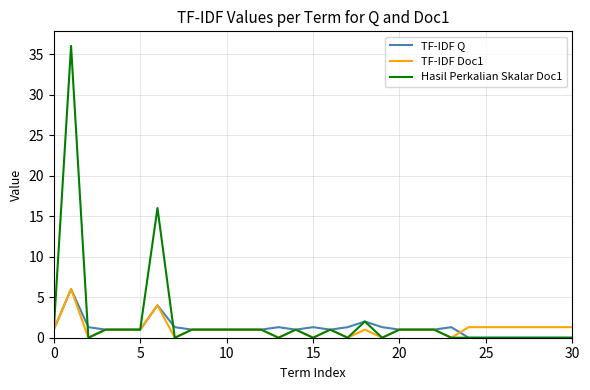

What is the highest value of the TF-IDF Q series?

6.0